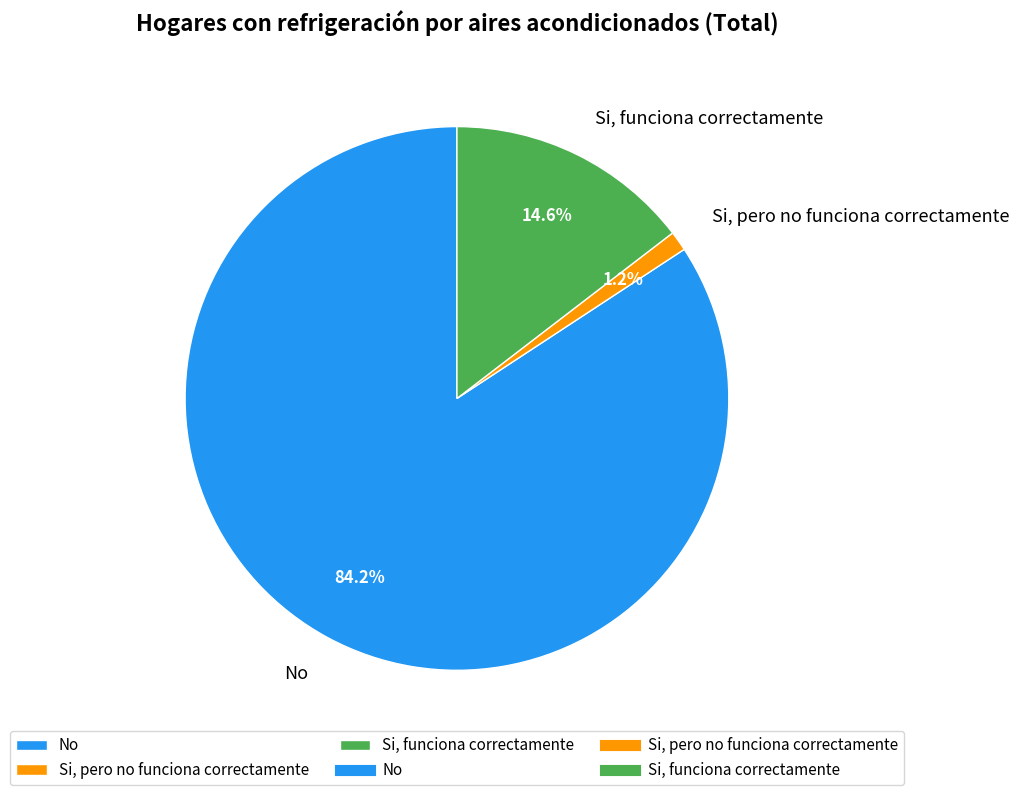

Rank the categories by value from lowest to highest.

Si, pero no funciona correctamente, Si, funciona correctamente, No